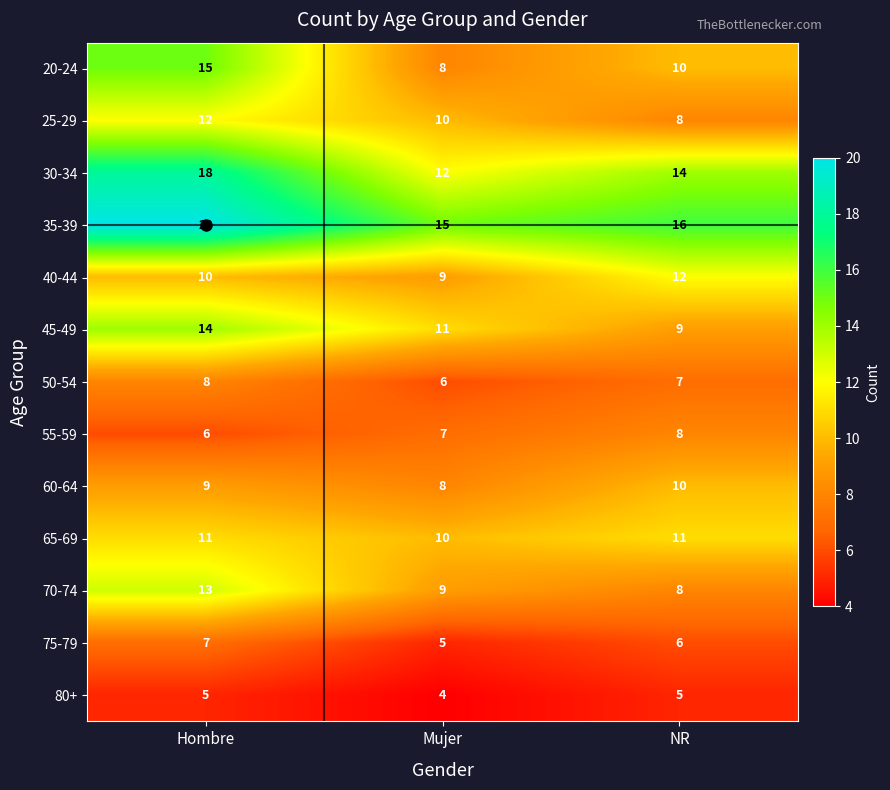

What is the difference between the highest and lowest values at Mujer?

11